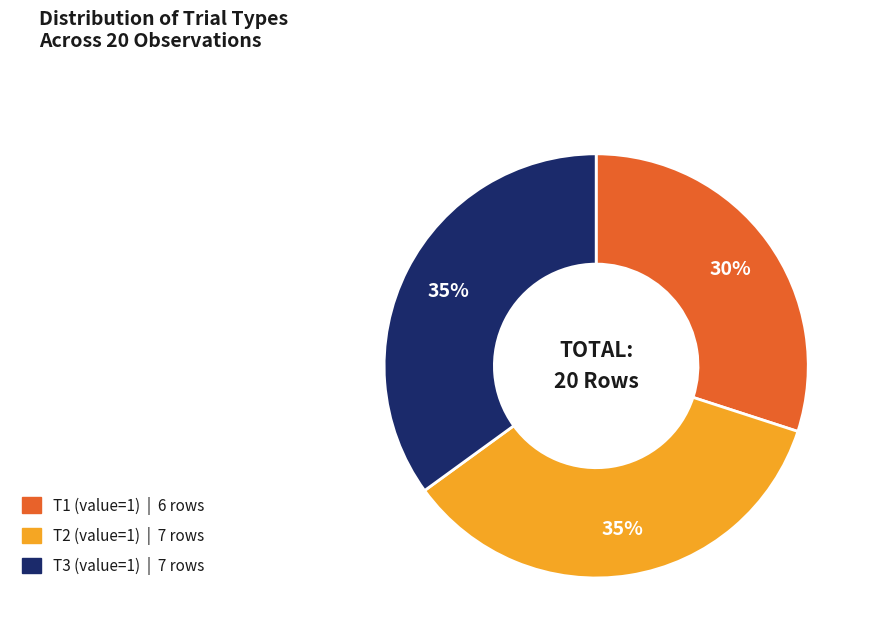

Is the sum of T2 (value=1) and T1 (value=1) greater than half?

Yes